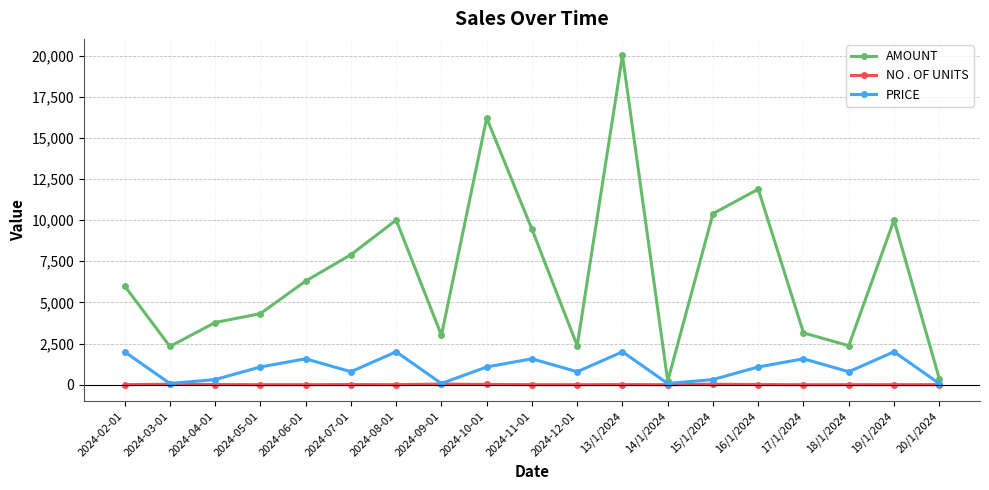

What is the sum of the NO . OF UNITS values at 16/1/2024 and 20/1/2024?

16